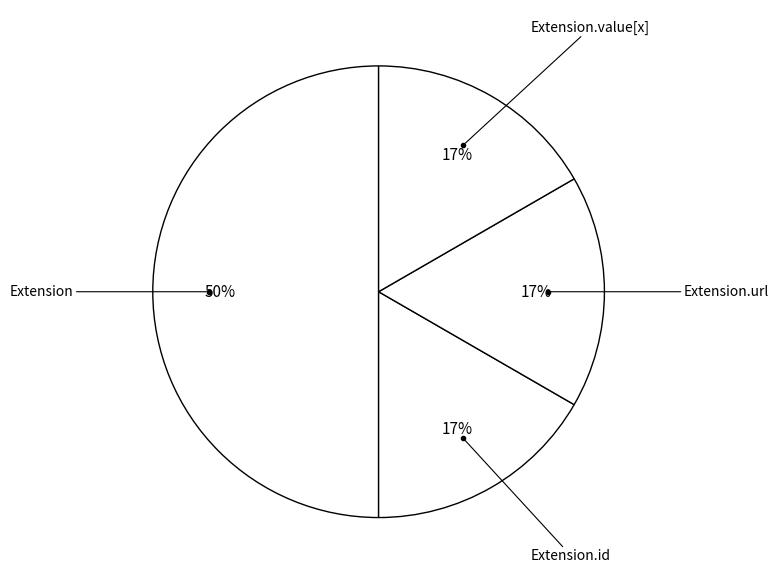

How many slices are in this pie chart?

4